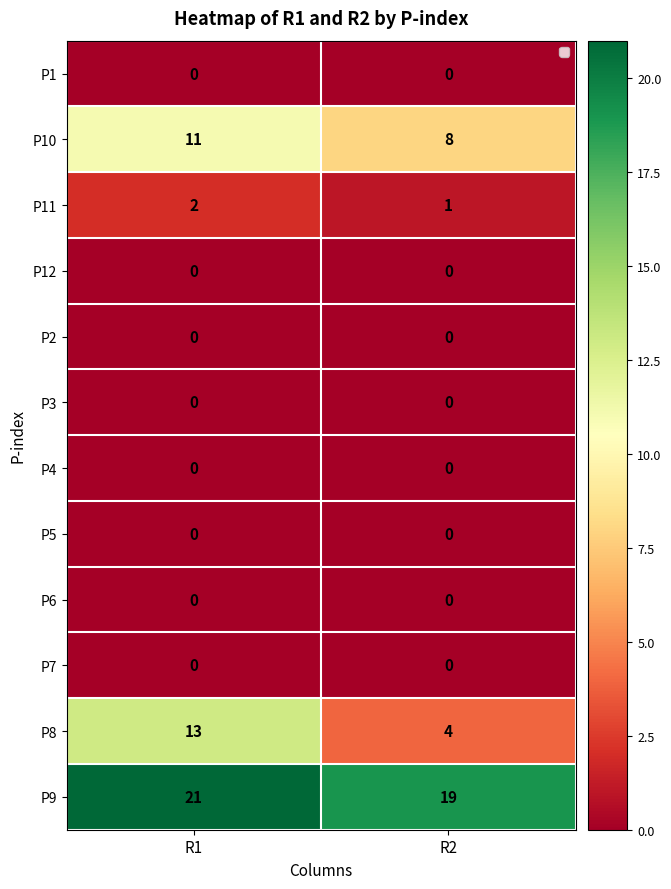

At R2, list the series in order from smallest to largest.

P1, P12, P2, P3, P4, P5, P6, P7, P11, P8, P10, P9